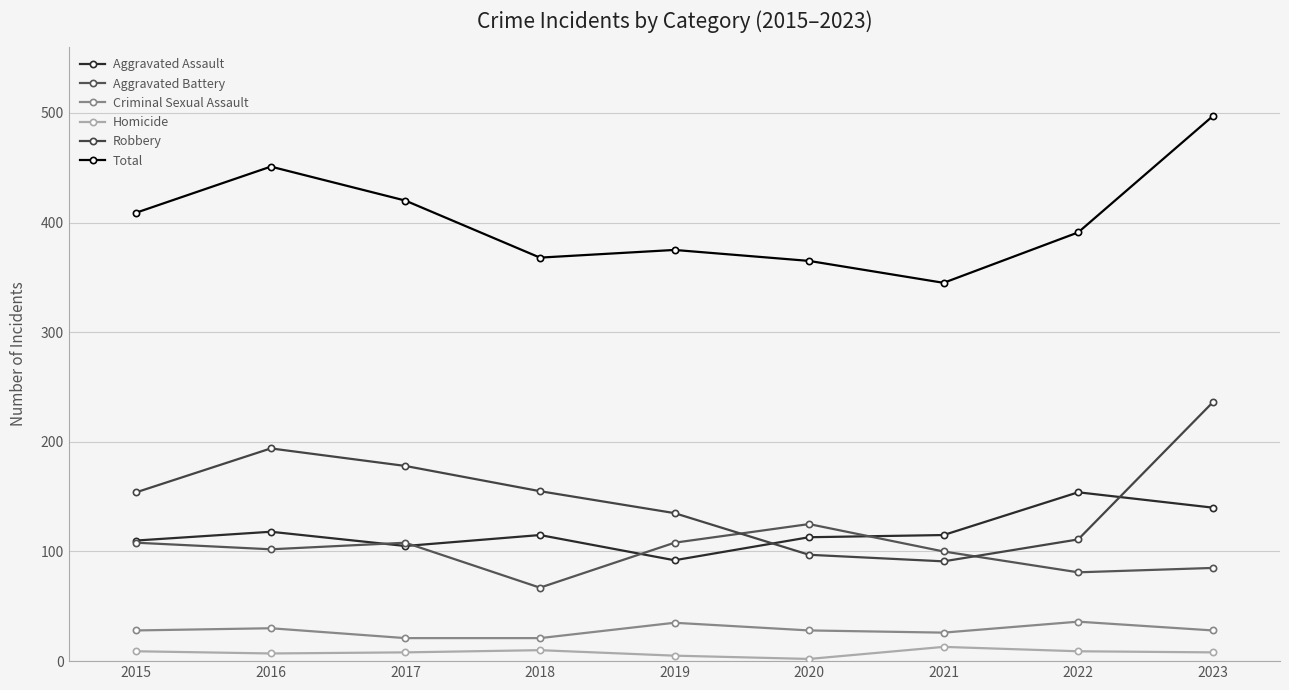

Reading right to left, list all the values displayed in this chart.

Aggravated Assault: 140	154	115	113	92	115	105	118	110
Aggravated Battery: 85	81	100	125	108	67	108	102	108
Criminal Sexual Assault: 28	36	26	28	35	21	21	30	28
Homicide: 8	9	13	2	5	10	8	7	9
Robbery: 236	111	91	97	135	155	178	194	154
Total: 497	391	345	365	375	368	420	451	409